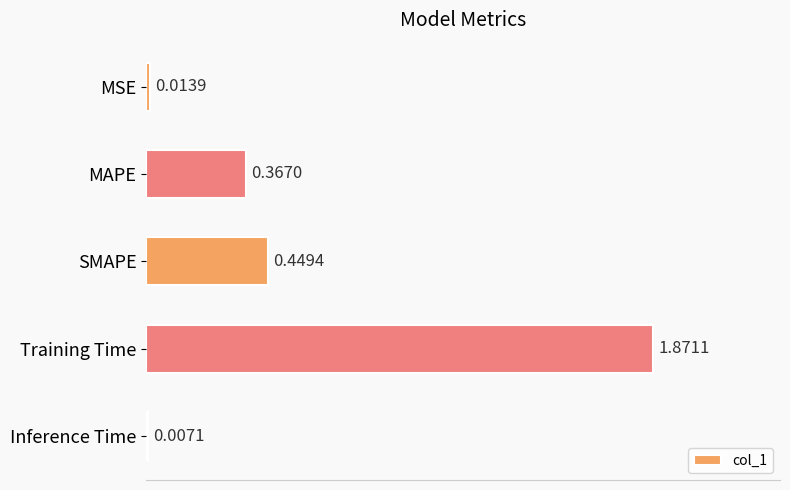

At which label is the value closest to 0?

Inference Time